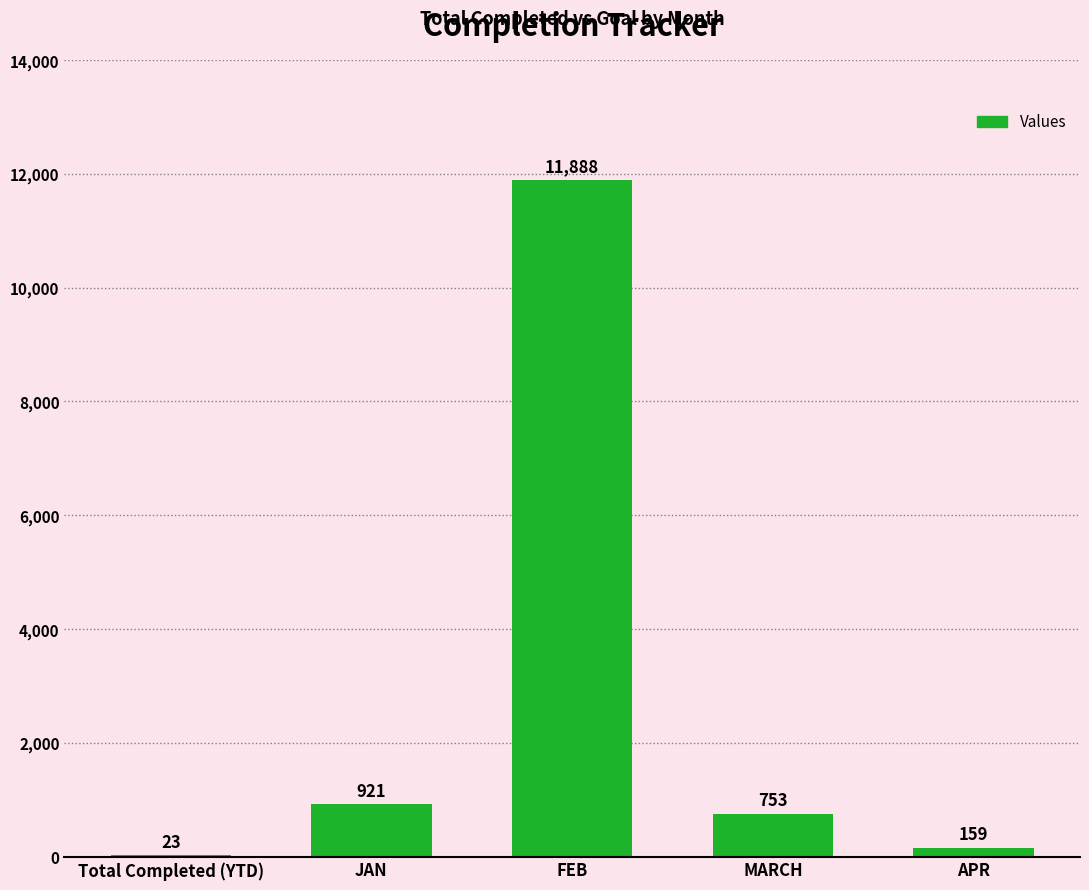

What is the sum of the values at JAN and FEB?

12809